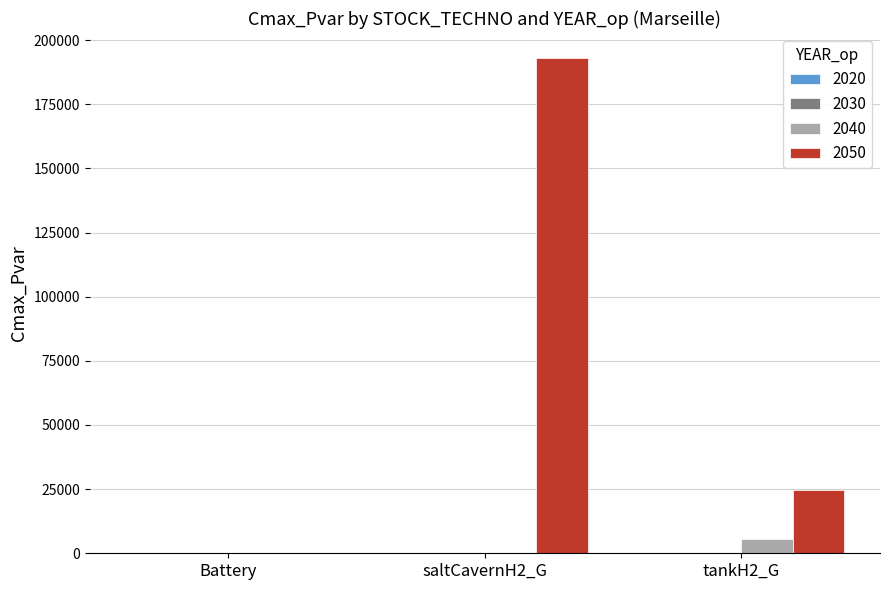

How many groups of bars are there?

3